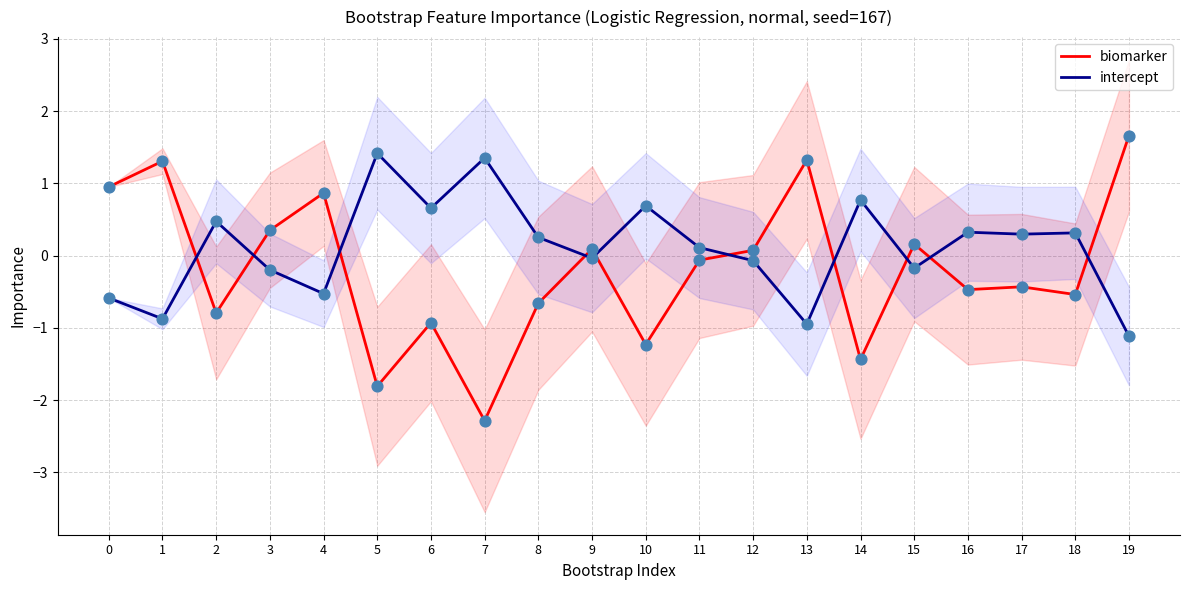

What are all the series names shown in the legend?

biomarker, intercept